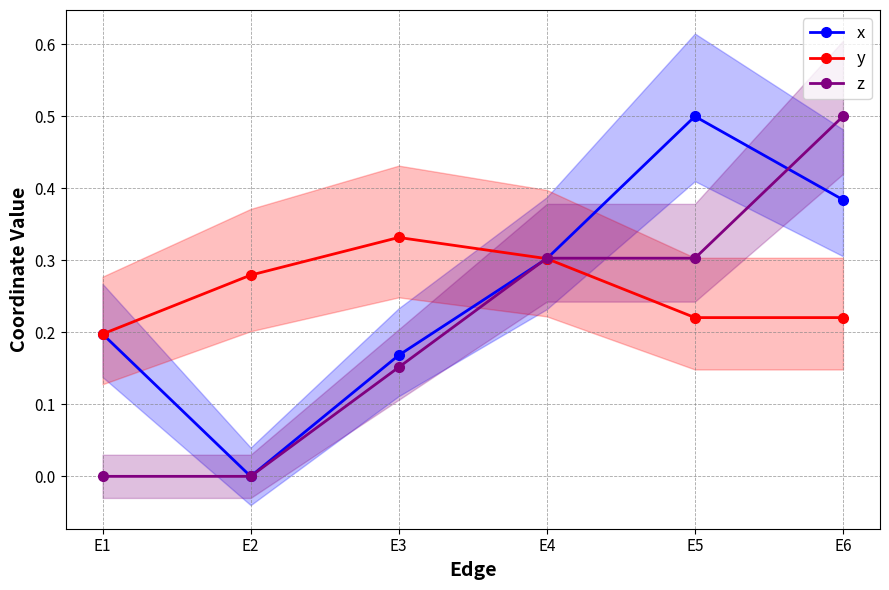

What is the difference between the maximum and minimum values in the z series?

0.5